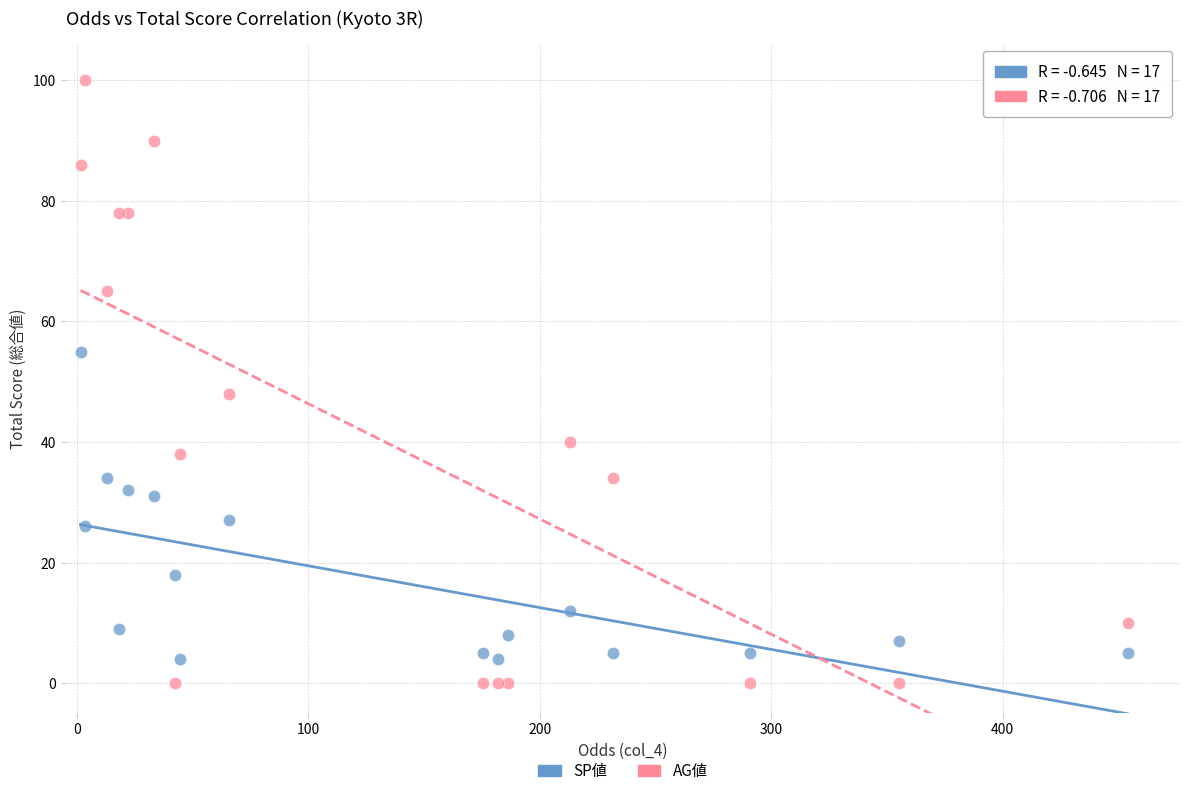

Across all series, what Y value is closest to 50?

48